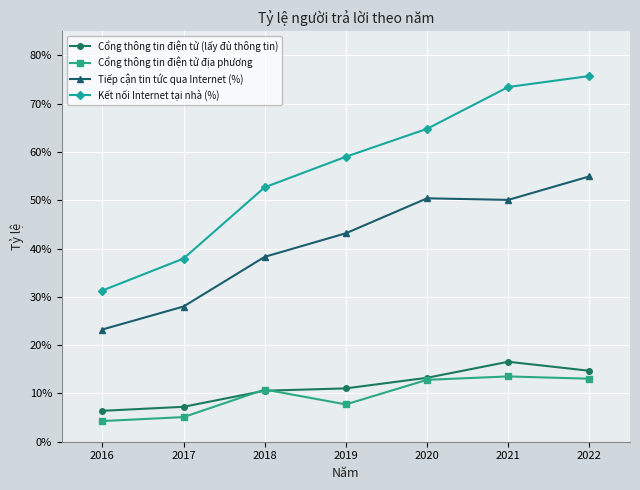

How many interior local peaks does the Cổng thông tin điện tử địa phương series have?

2